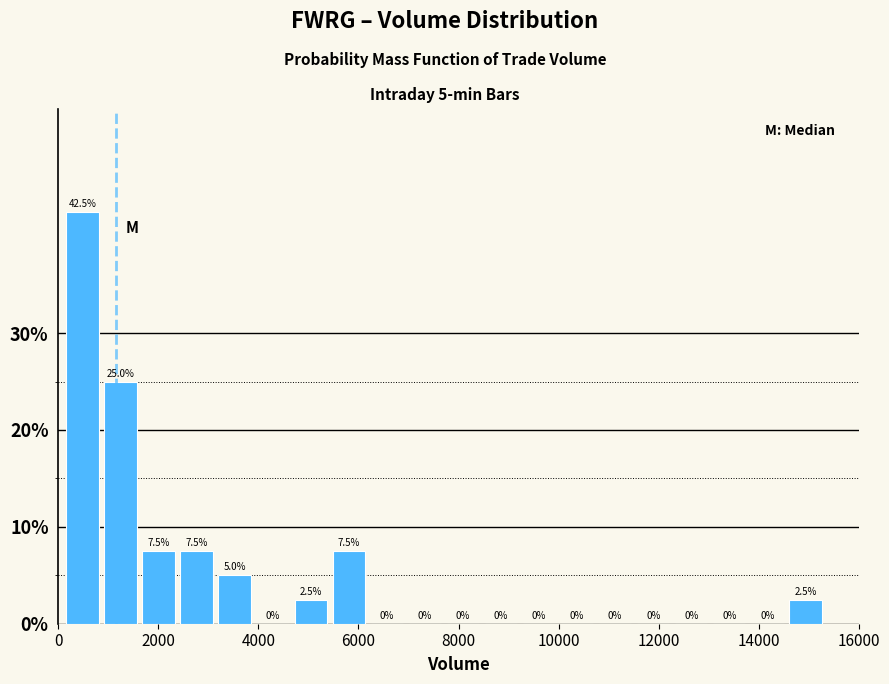

Around what value on the x-axis is the tallest bar? Give the approximate position of its centre, as read against the axis.

400